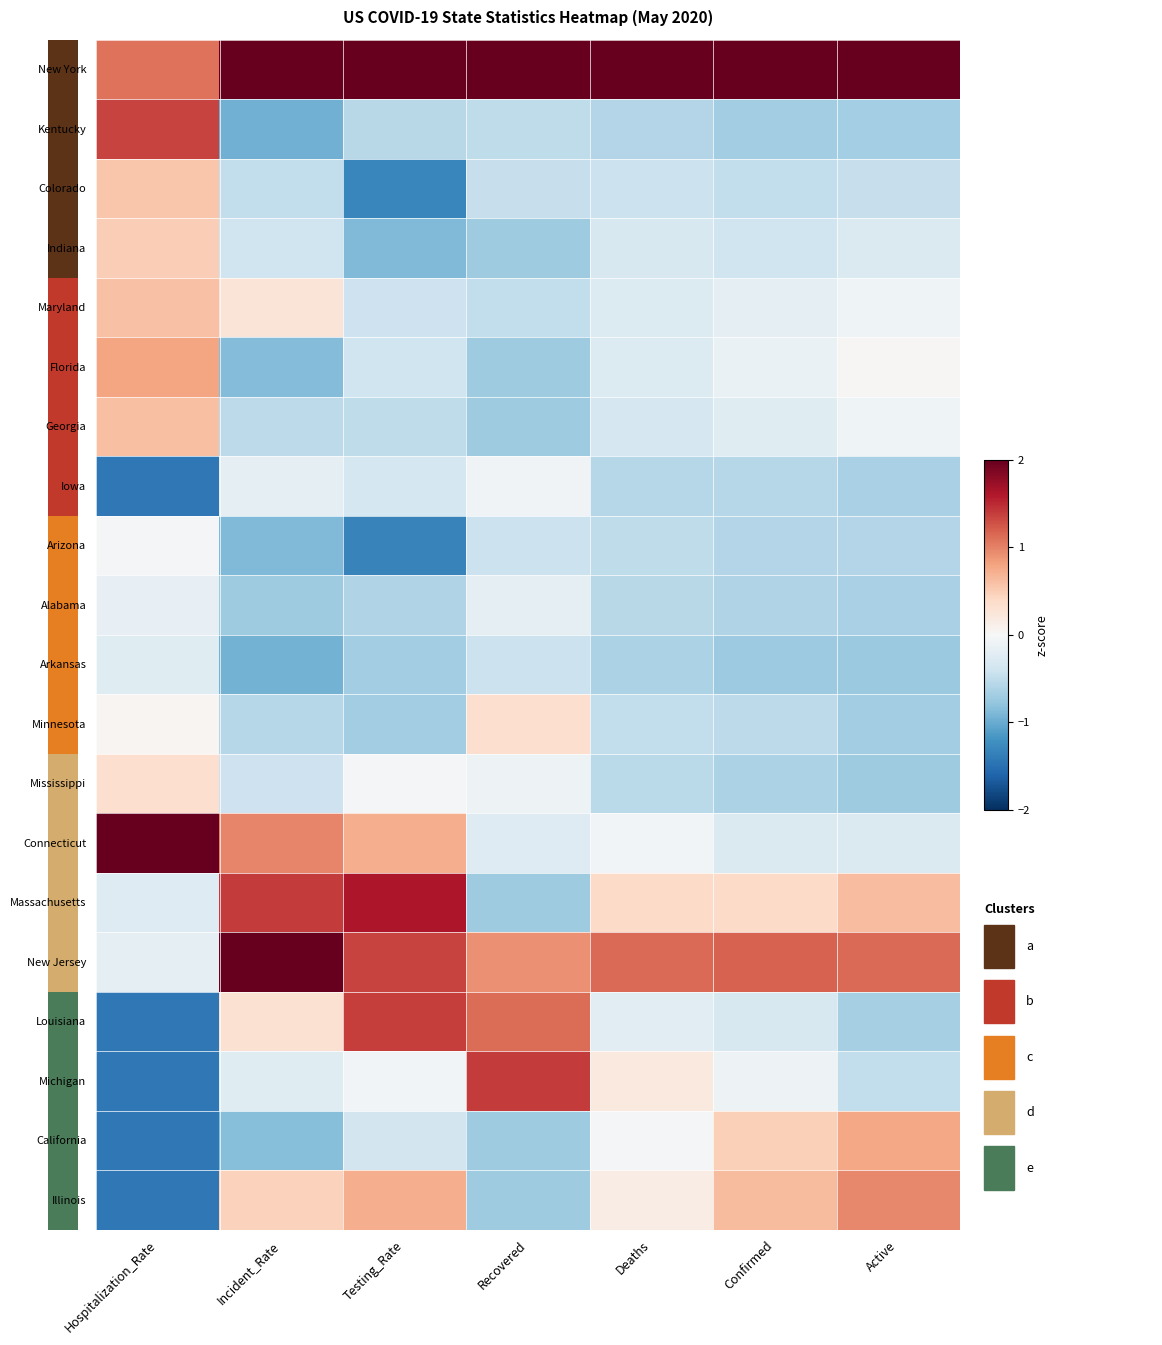

Which series has the largest total across all categories?

New York